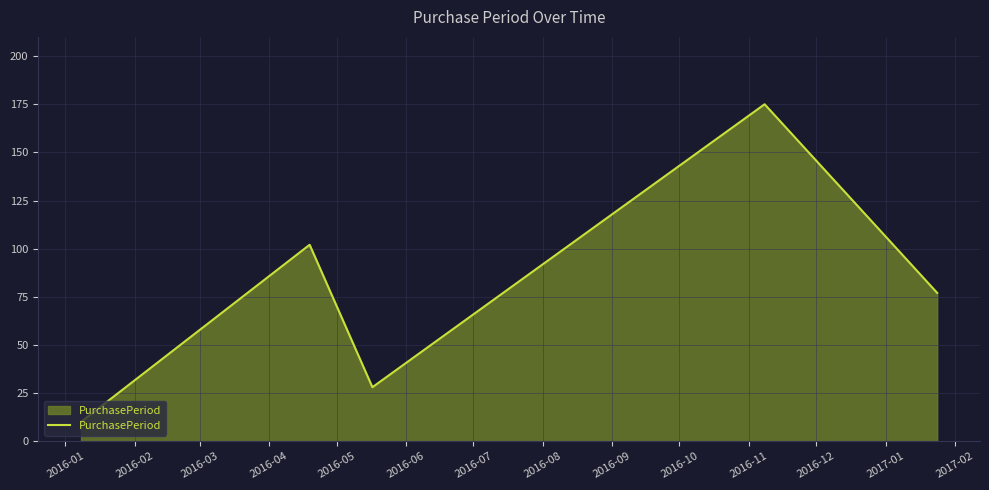

What is the difference between the maximum and minimum values?

165